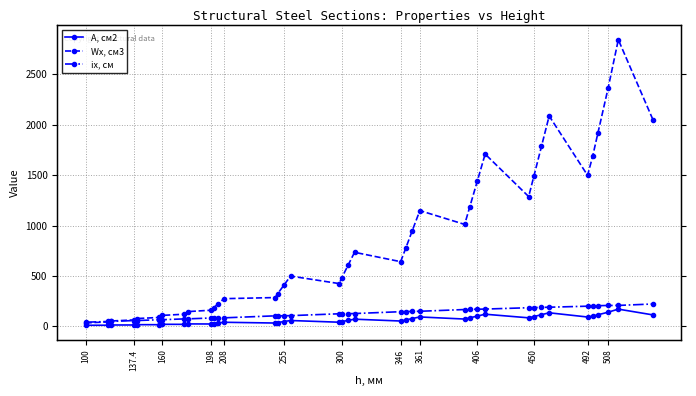

Is the value of A, см2 at 300 greater than the value of ix, см at 508?

No